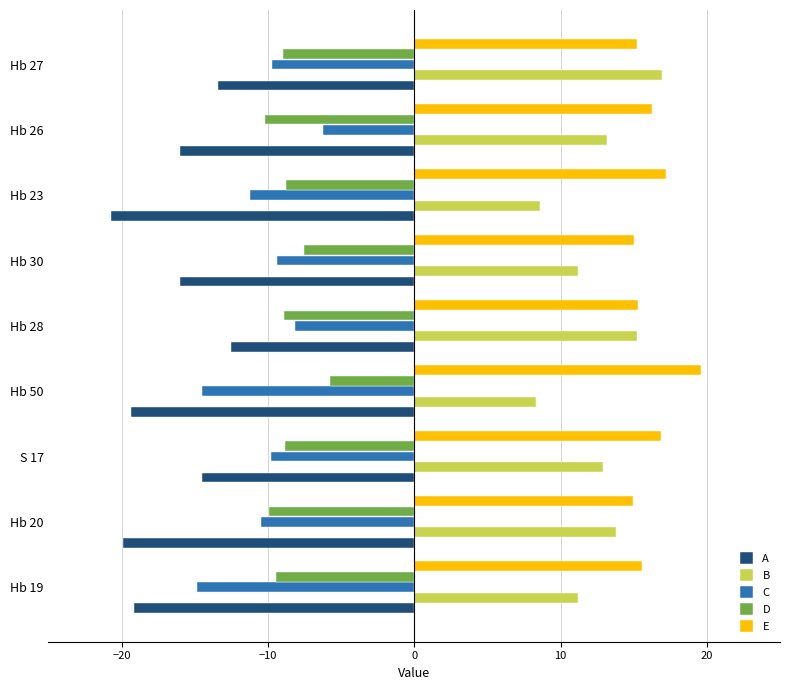

What is the difference between the maximum and minimum values in the D series?

4.4